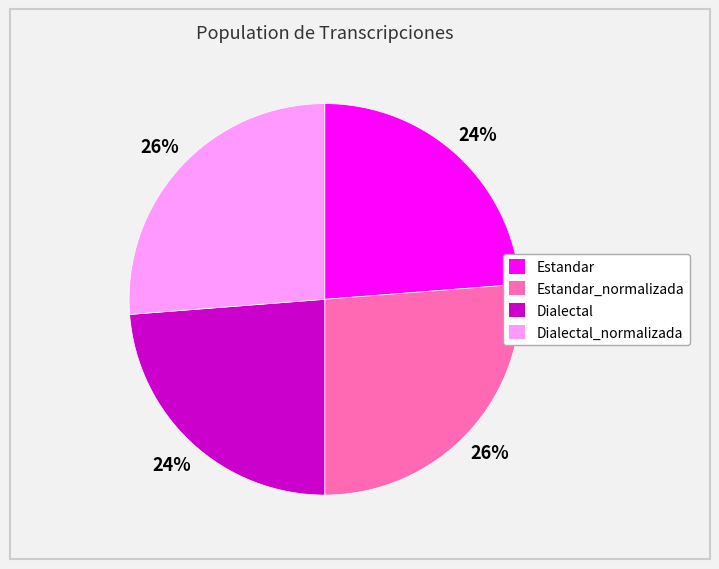

Is there any slice that represents more than half of the pie?

No